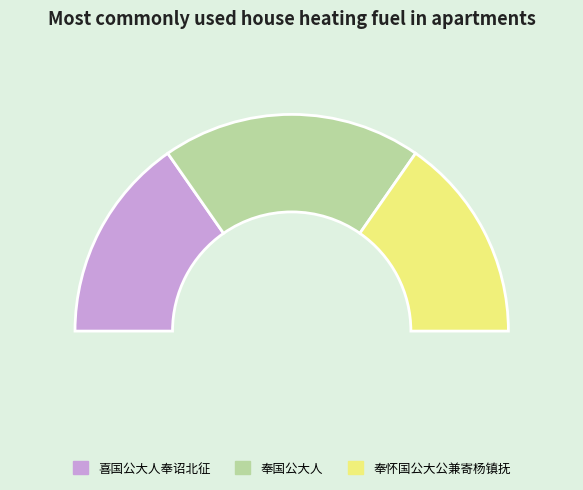

Combined, what portion of the pie is 喜国公大人奉诏北征 and 奉国公大人?

69.4%